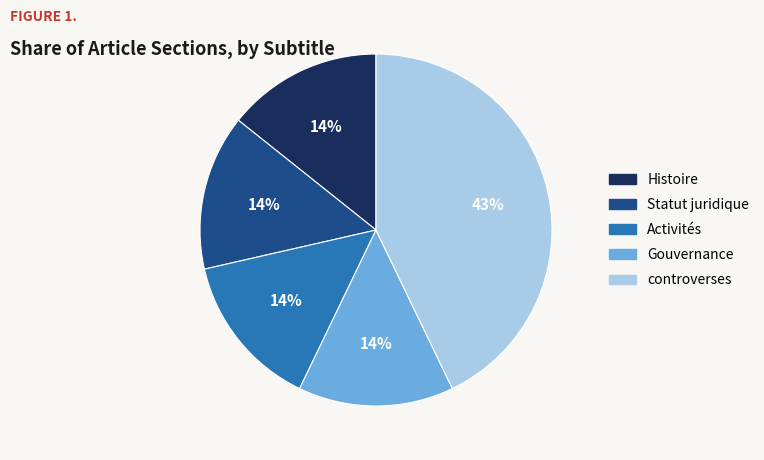

Count the number of slices in the pie.

5